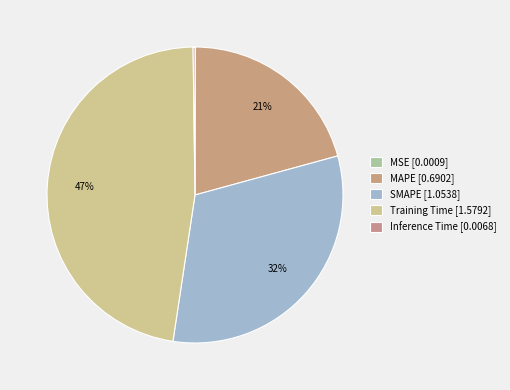

Do Training Time and Inference Time together represent more than half of the pie?

No